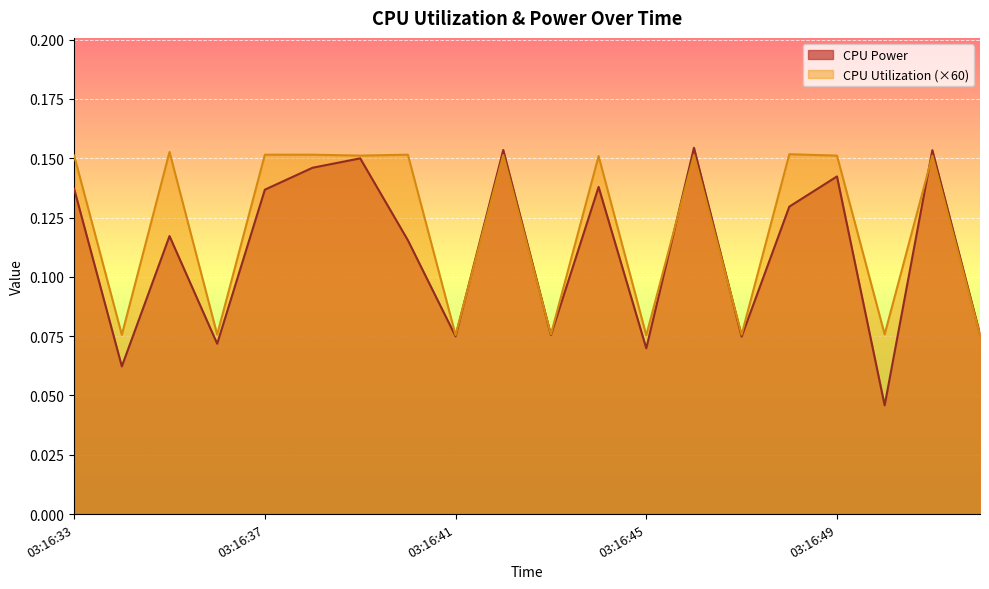

Read the CPU Utilization value at 03:16:36.

0.1